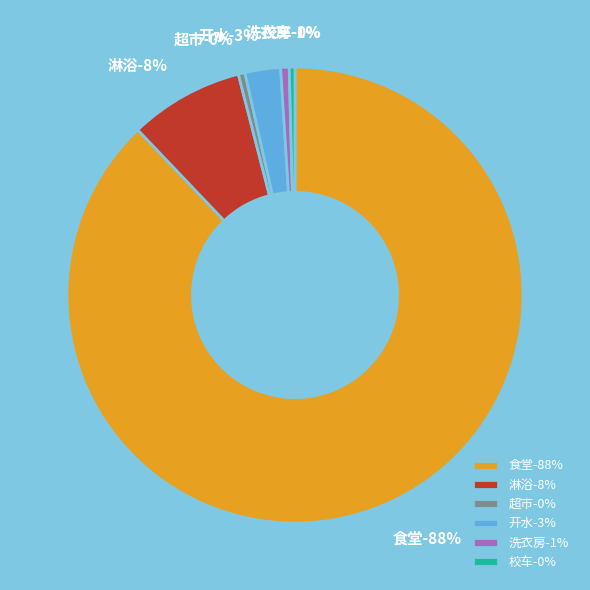

What percentage do 校车 and 淋浴 together represent?

8.5%